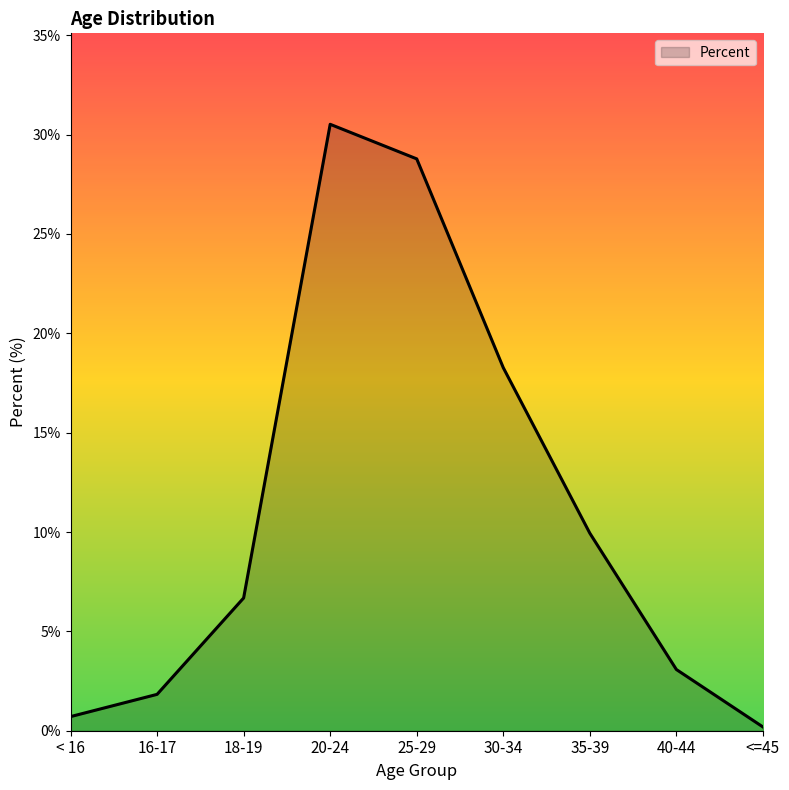

True or false: the data has more than 0 interior local peaks.

True